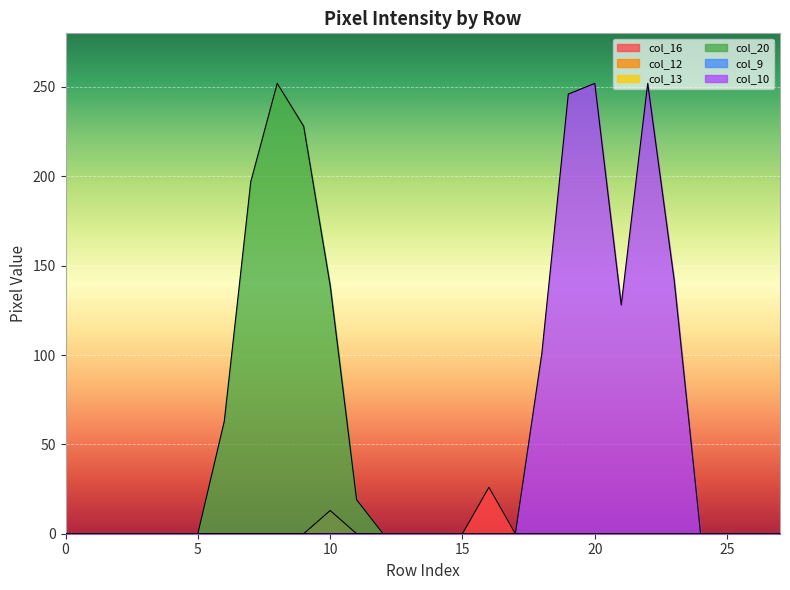

Reading right to left, what are all the values shown in this chart?

col_16: 0	0	0	0	0	0	0	0	0	0	0	26	0	0	0	0	0	13	0	0	0	0	0	0	0	0	0	0
col_20: 0	0	0	0	0	0	0	0	0	0	0	0	0	0	0	0	19	139	228	252	197	63	0	0	0	0	0	0
col_10: 0	0	0	0	142	252	128	252	246	101	0	0	0	0	0	0	0	0	0	0	0	0	0	0	0	0	0	0